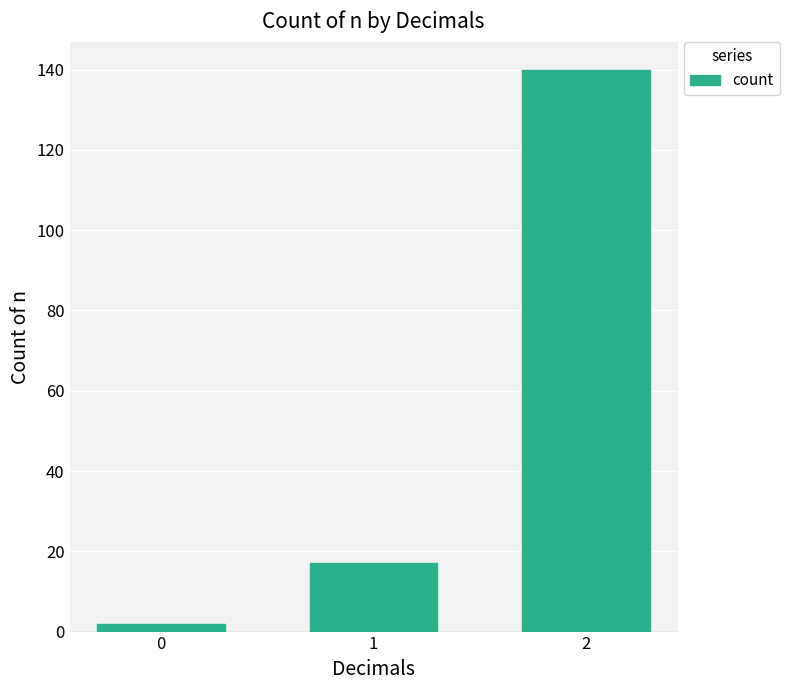

Is it true that the value at 2 is 214?

False